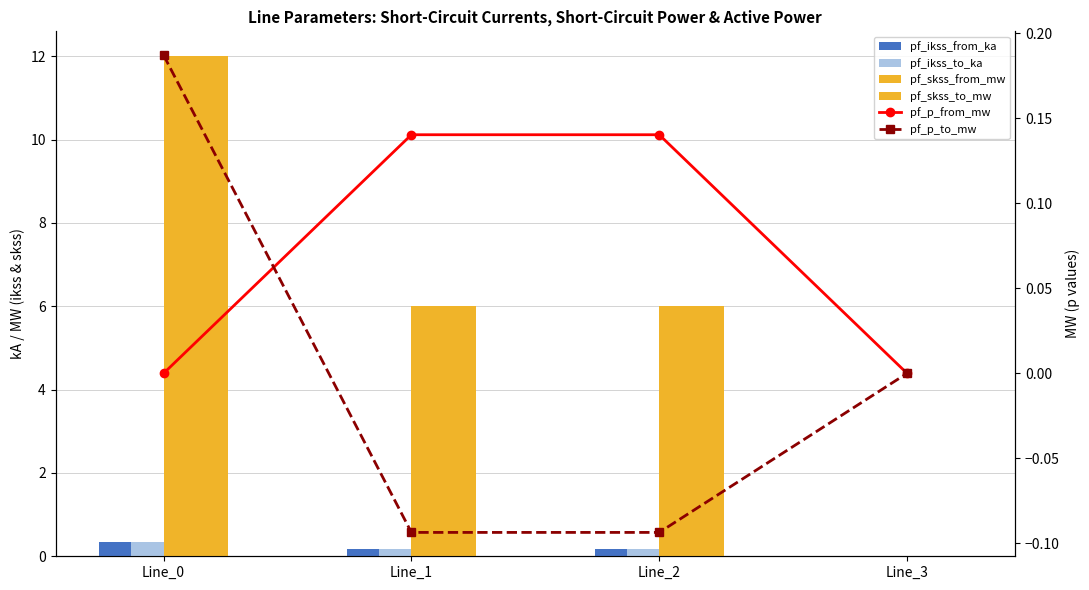

How many values in the pf_skss_from_mw series are below 5?

1